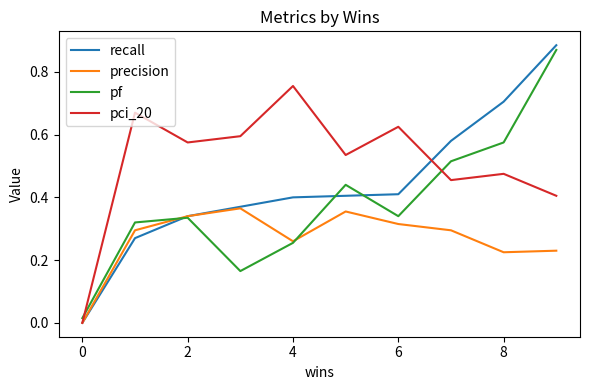

Which series has the largest total across all categories?

pci_20